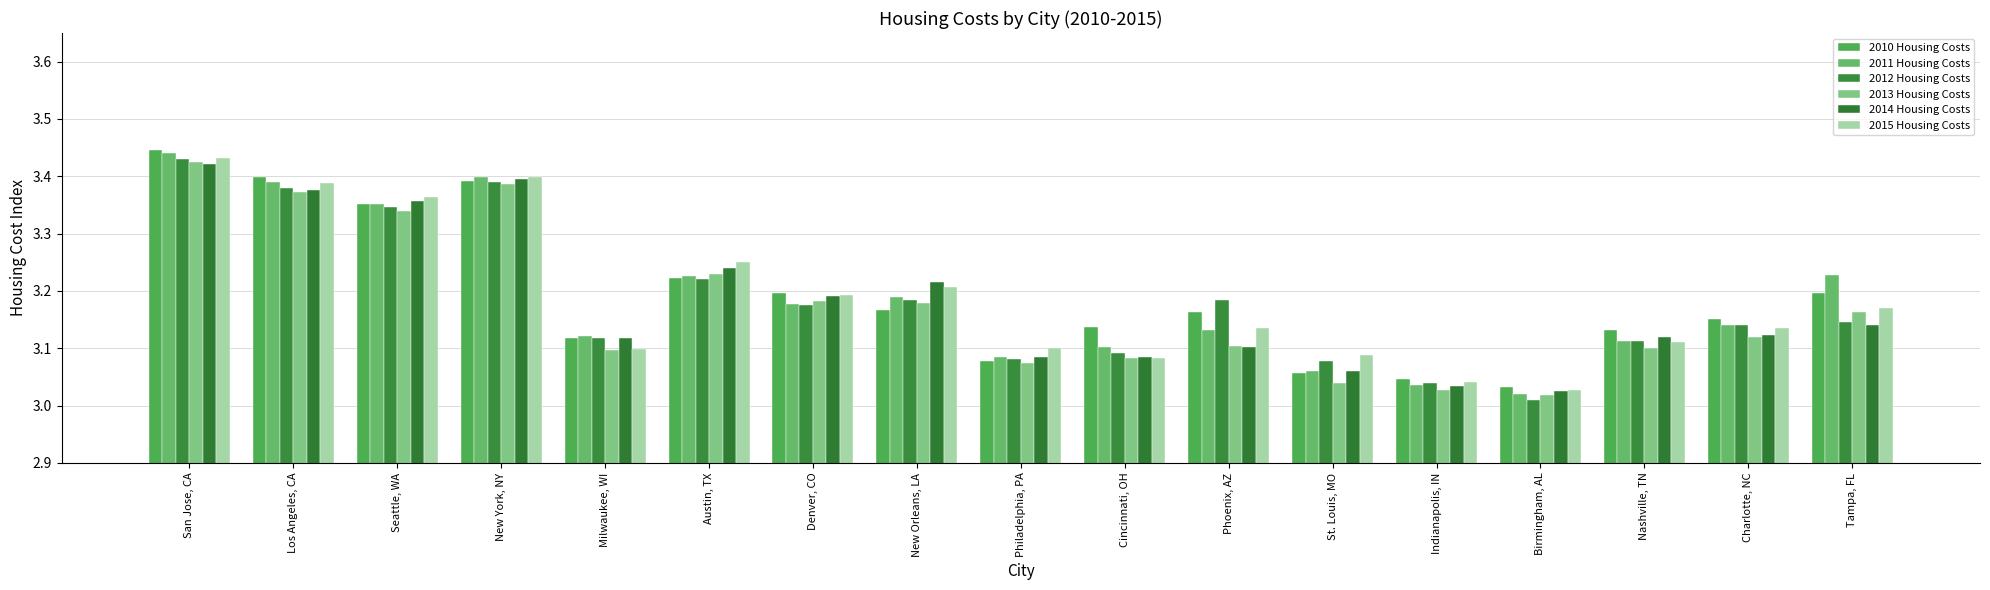

Reading left to right, list all the values displayed in this chart.

2010 Housing Costs: 3.4	3.4	3.4	3.4	3.1	3.2	3.2	3.2	3.1	3.1	3.2	3.1	3.0	3.0	3.1	3.2	3.2
2011 Housing Costs: 3.4	3.4	3.4	3.4	3.1	3.2	3.2	3.2	3.1	3.1	3.1	3.1	3.0	3.0	3.1	3.1	3.2
2012 Housing Costs: 3.4	3.4	3.3	3.4	3.1	3.2	3.2	3.2	3.1	3.1	3.2	3.1	3.0	3.0	3.1	3.1	3.1
2013 Housing Costs: 3.4	3.4	3.3	3.4	3.1	3.2	3.2	3.2	3.1	3.1	3.1	3.0	3.0	3.0	3.1	3.1	3.2
2014 Housing Costs: 3.4	3.4	3.4	3.4	3.1	3.2	3.2	3.2	3.1	3.1	3.1	3.1	3.0	3.0	3.1	3.1	3.1
2015 Housing Costs: 3.4	3.4	3.4	3.4	3.1	3.3	3.2	3.2	3.1	3.1	3.1	3.1	3.0	3.0	3.1	3.1	3.2